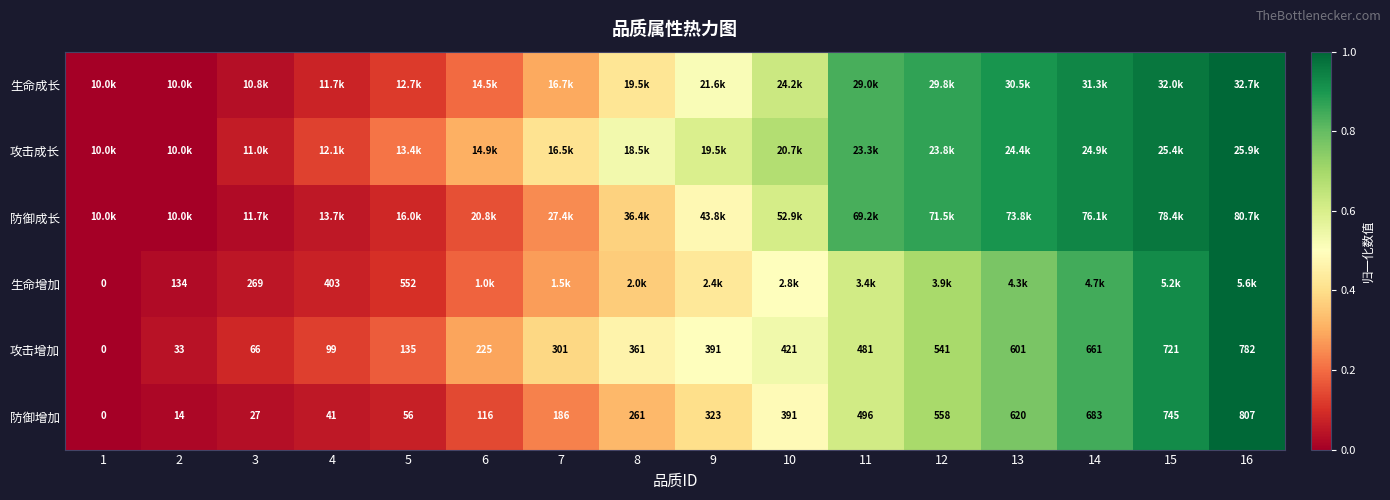

How many data points in 防御增加 are less than 323?

8